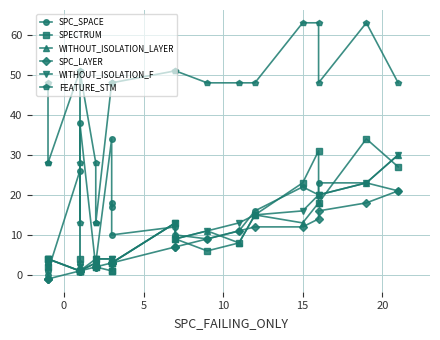

Does the chart display data point markers on the line(s)?

Yes